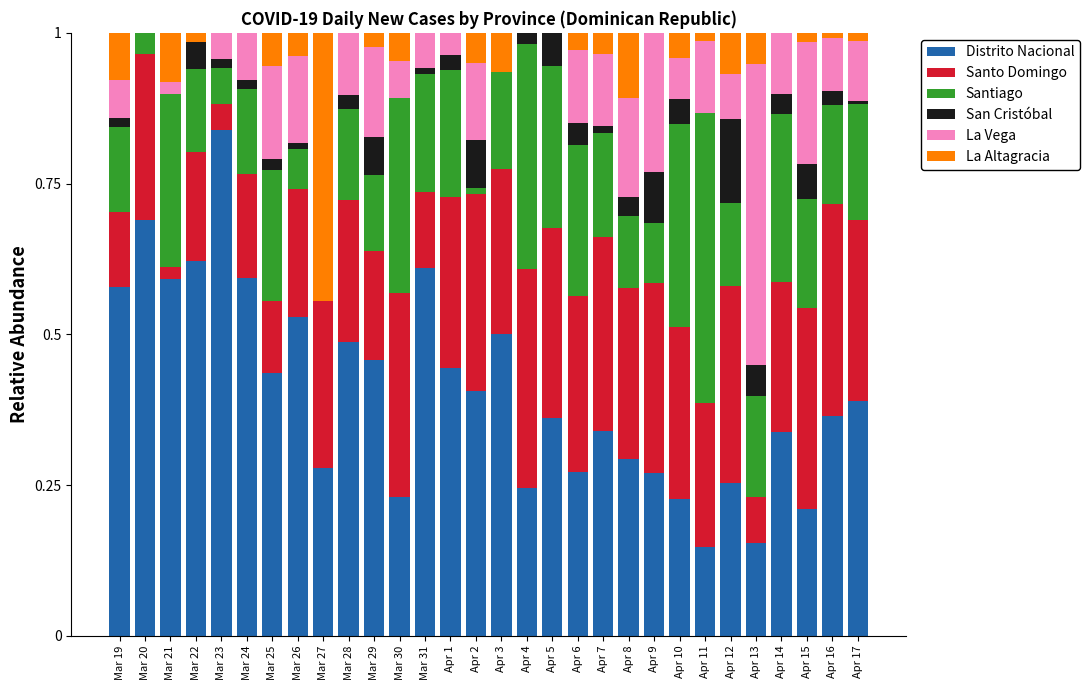

How many series are shown in this chart?

6